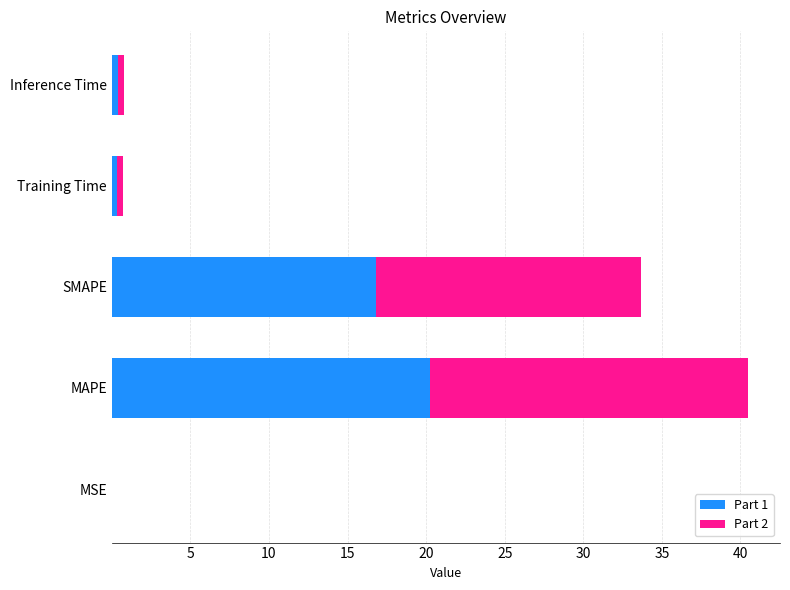

At which category is the sum across all series the highest?

MAPE